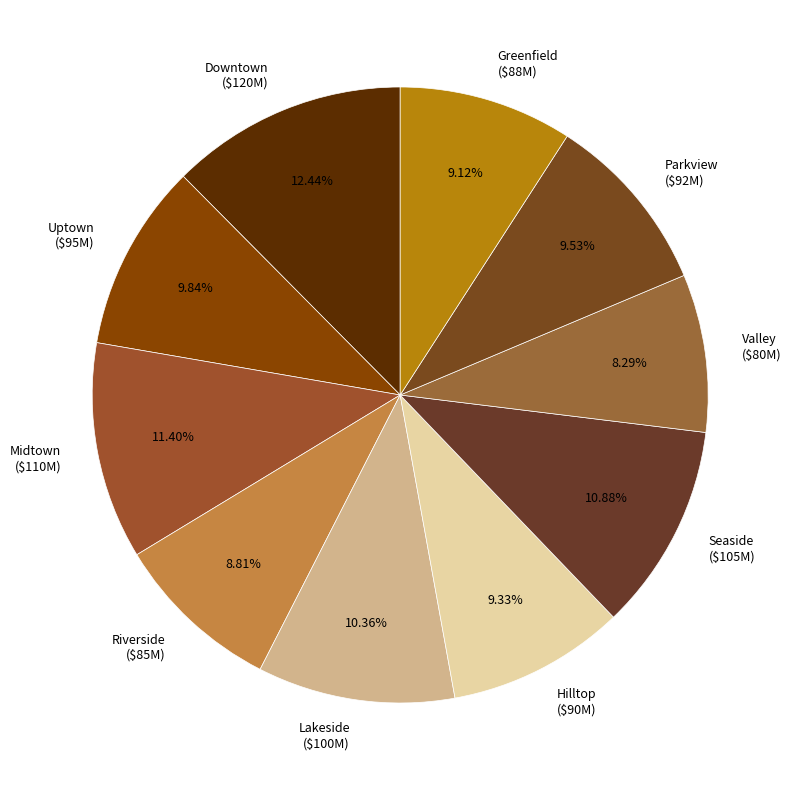

Is there any slice that represents more than half of the pie?

No